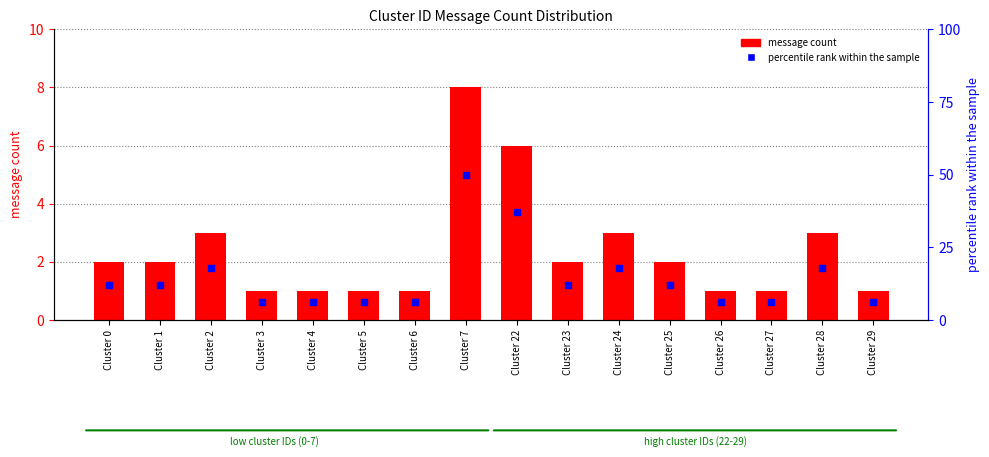

At which category is the sum across all series the highest?

Cluster 7